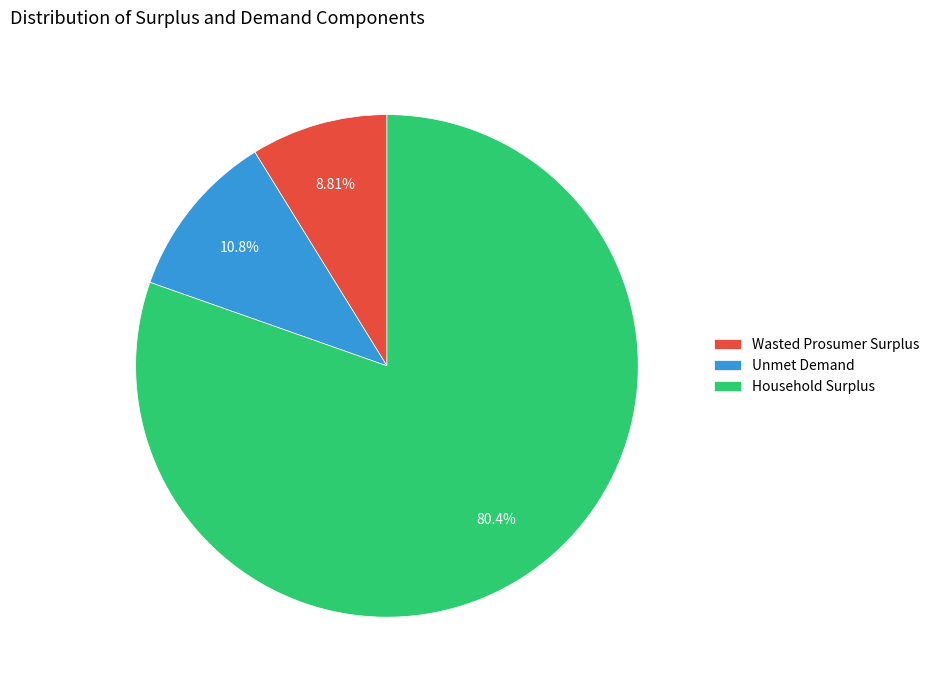

Is it true that Unmet Demand is 11% of the pie?

True